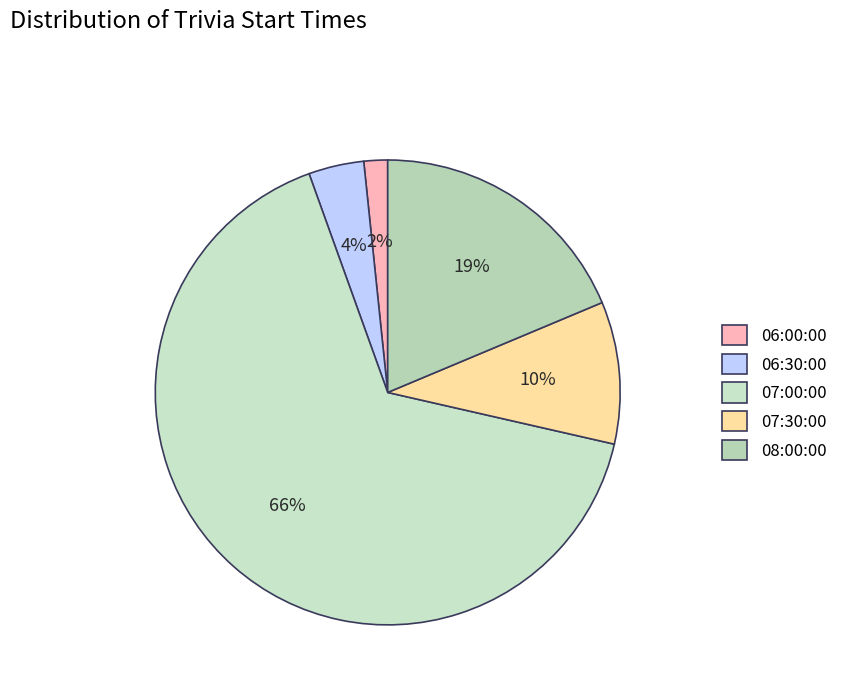

How many slices are in this pie chart?

5